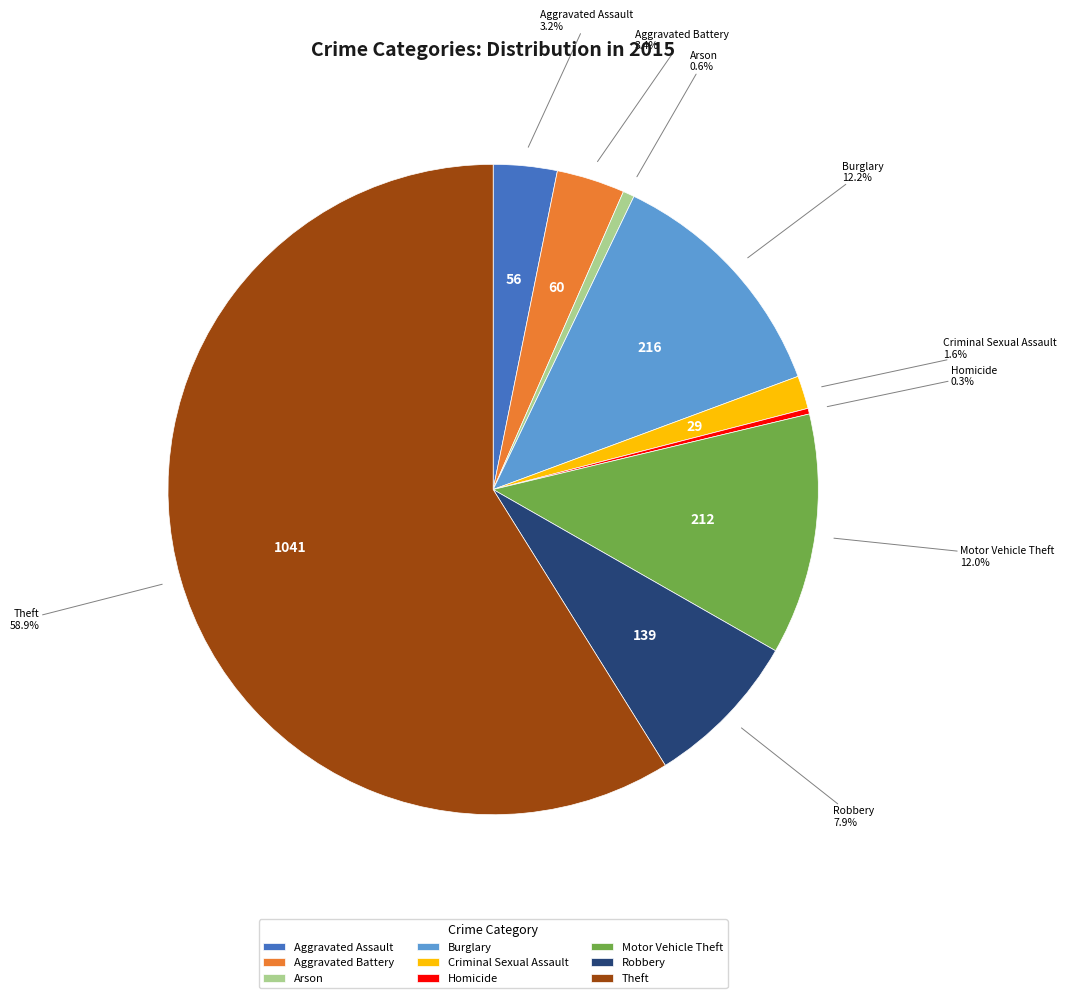

To the nearest percent, what is the difference between the Theft and Burglary slice percentages?

47%